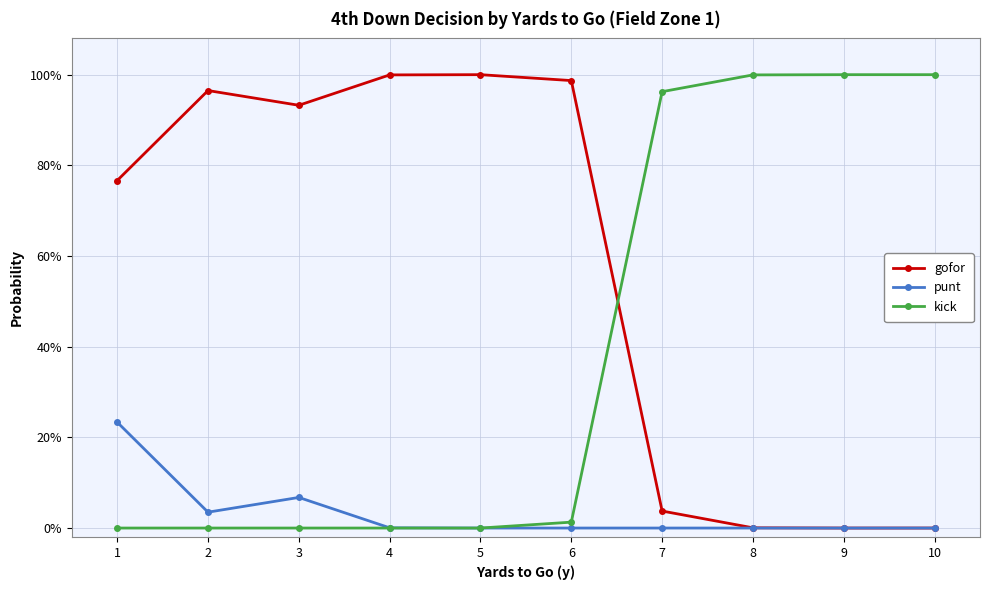

What are all the series names shown in the legend?

gofor, punt, kick